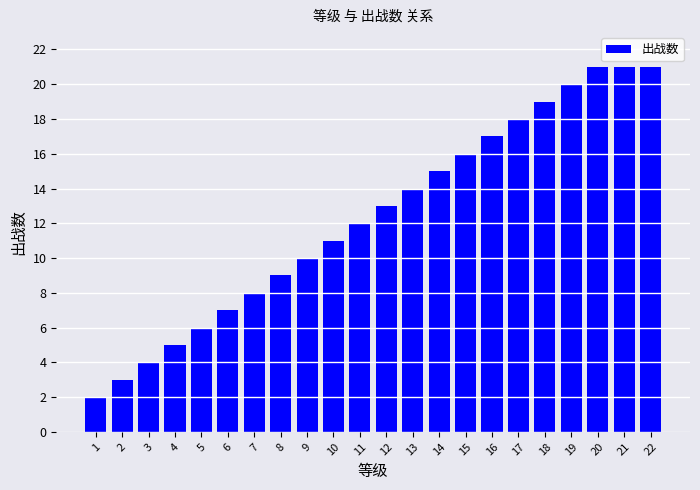

How many categories are shown in the chart?

22